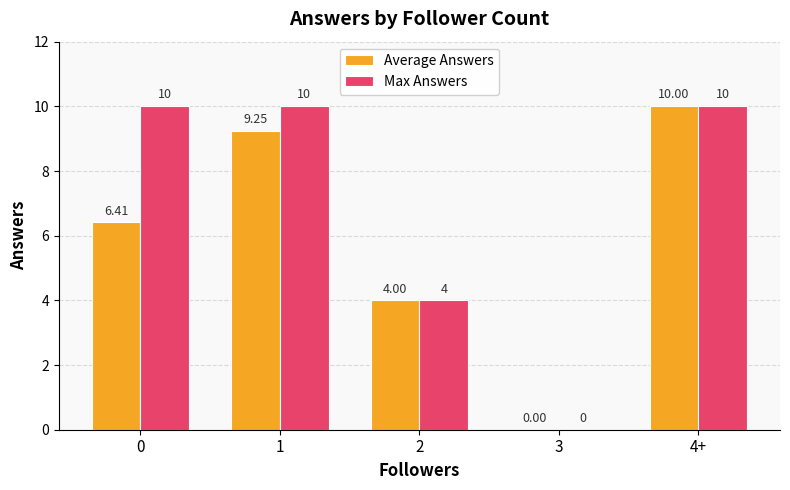

What is the sum of all Max Answers values?

34.0